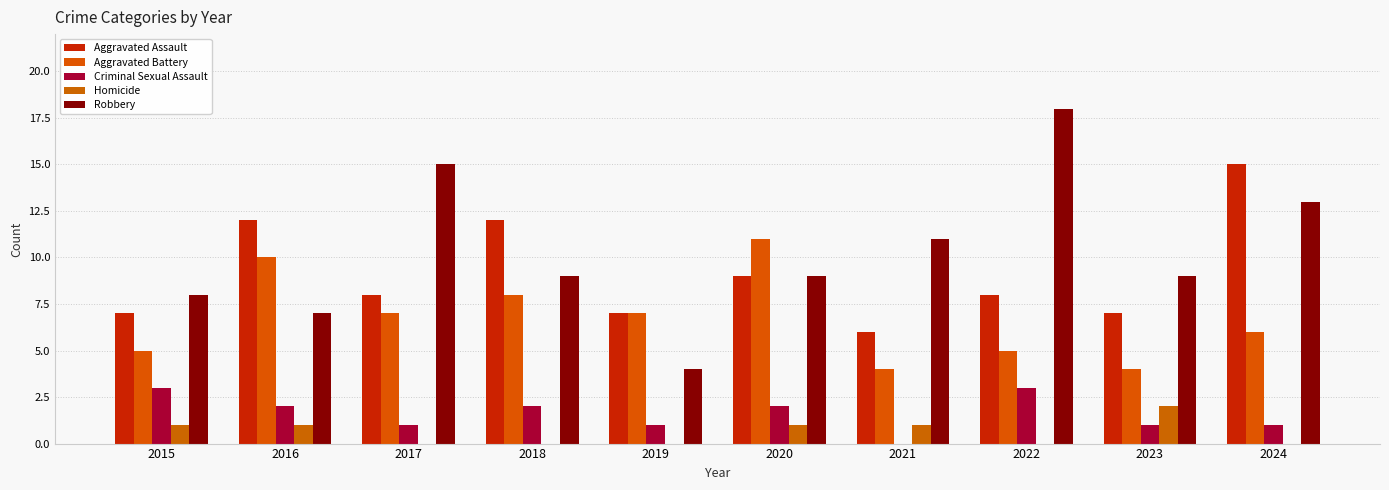

True or false: Aggravated Battery has a value of 11 at 2020.

True